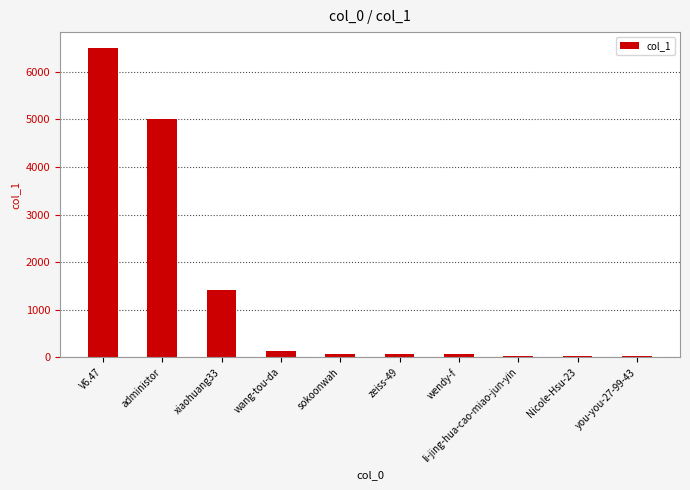

Which label corresponds to the largest value in the chart?

V6.47